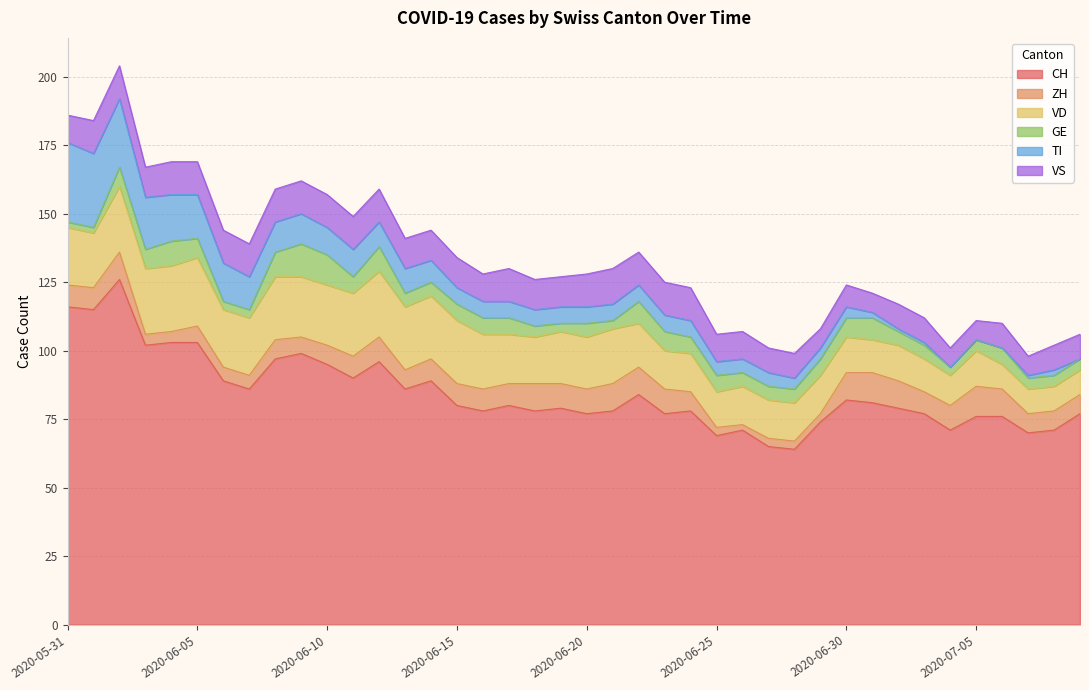

True or false: VS and TI intersect in this chart.

False